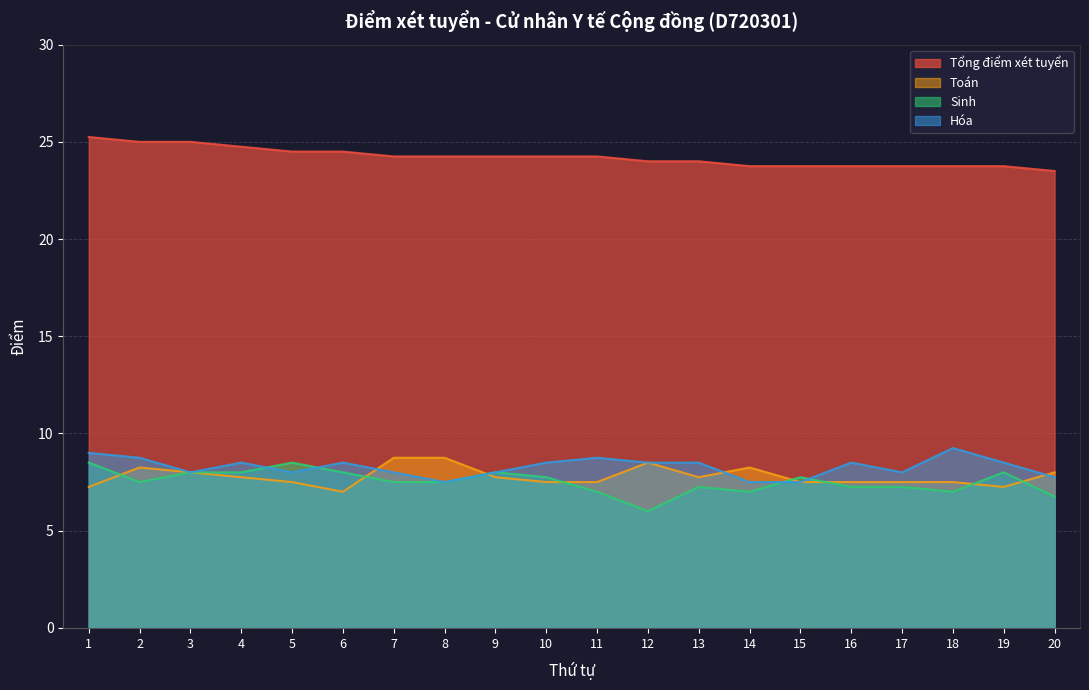

After their last crossing, which series has the higher values: Sinh or Hóa?

Hóa